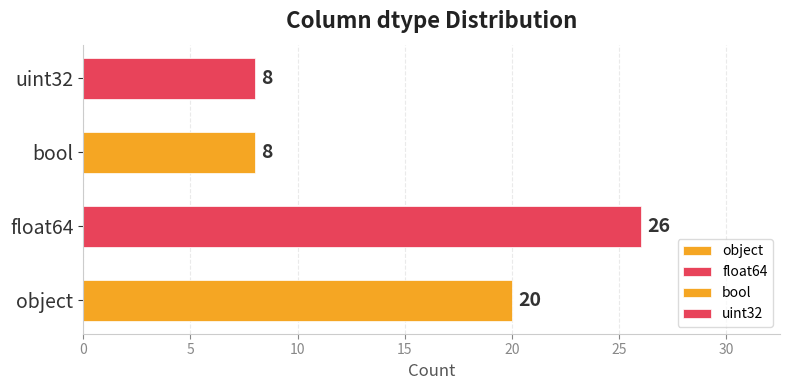

Which label corresponds to the largest value in the chart?

float64